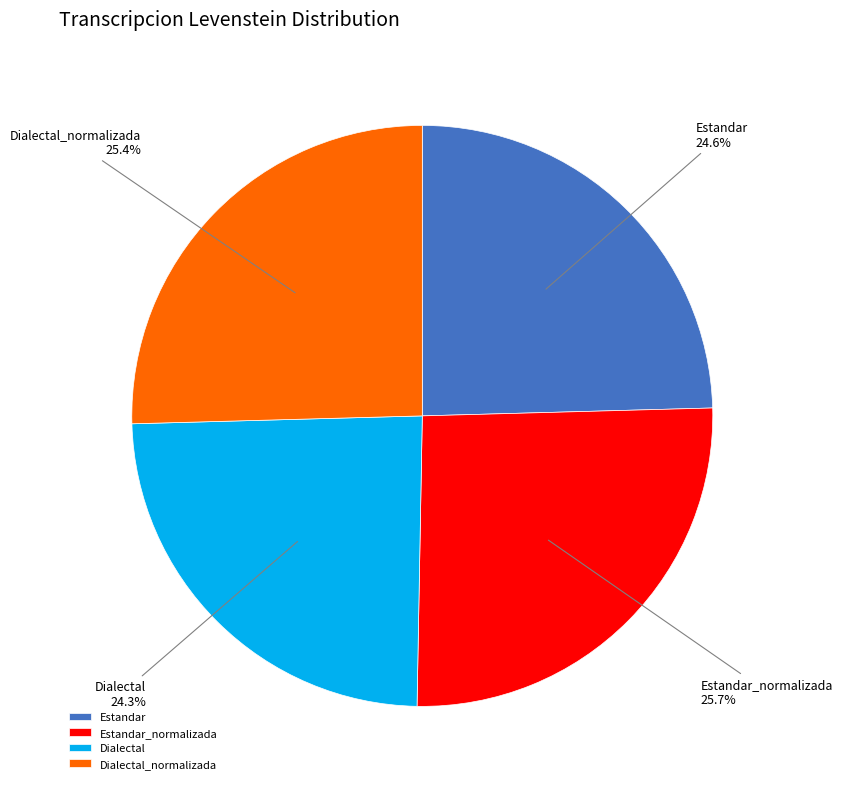

Approximately how many times larger is the value at Dialectal compared to Dialectal_normalizada?

1.0